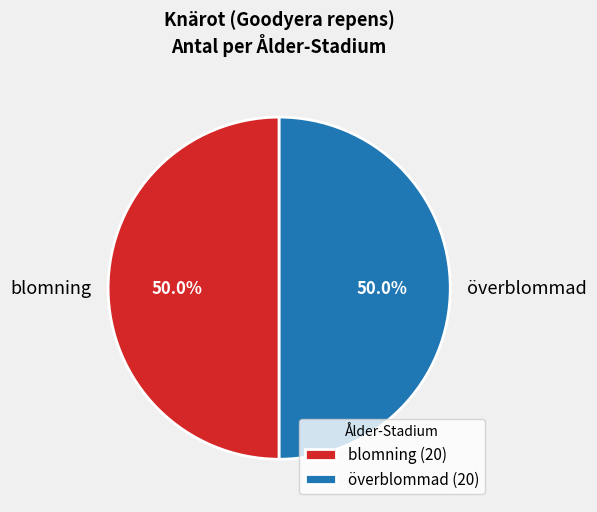

Do överblommad (20) and blomning (20) together represent more than half of the pie?

Yes